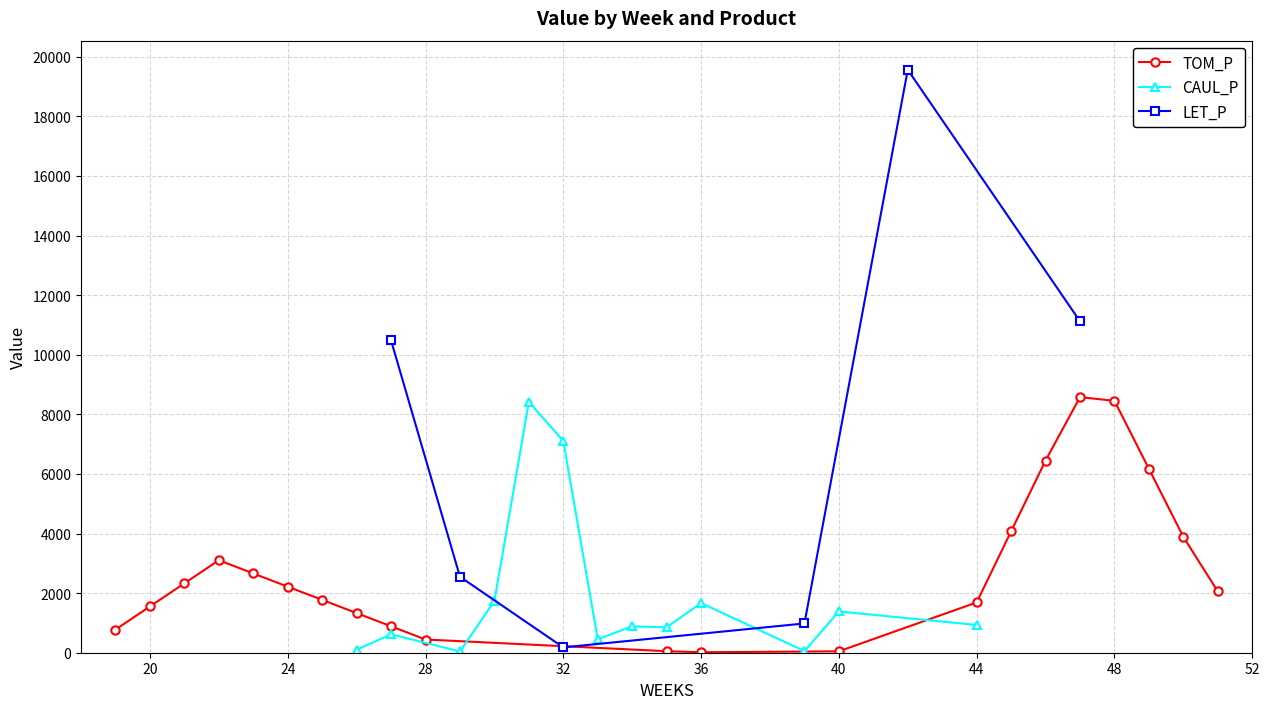

Which series has the largest total across all categories?

TOM_P